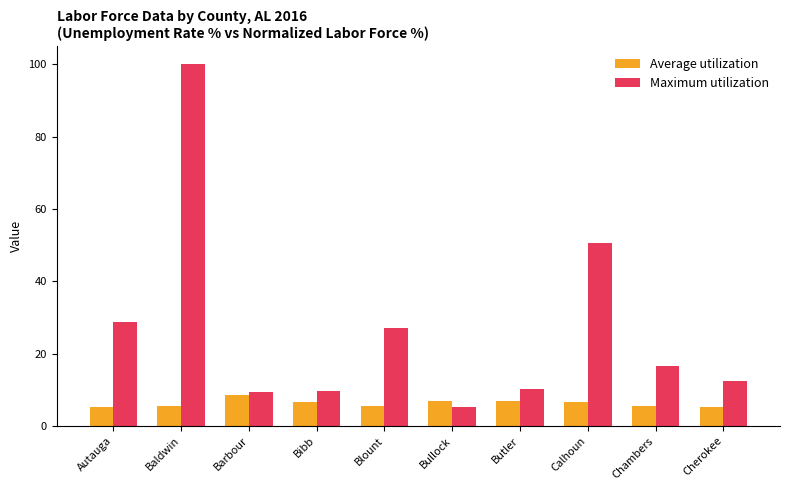

The Average utilization series shows 5.1 at Autauga. True or false?

True